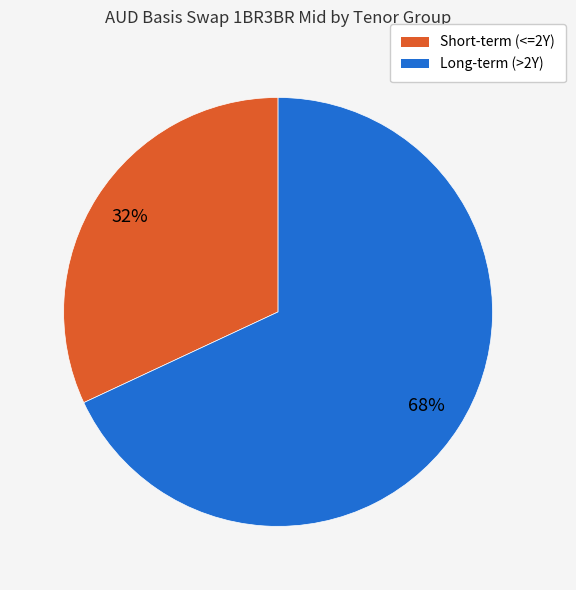

The Short-term (<=2Y) slice represents 32% of the pie. True or false?

True